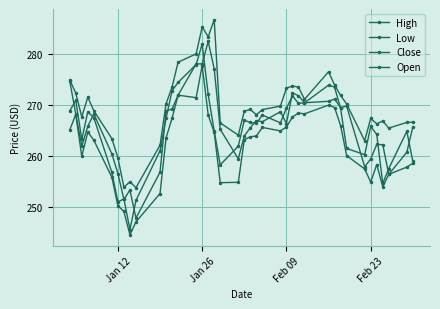

Reading left to right, what are all the values shown in this chart?

High: 275.0	272.4	267.8	271.6	269.0	263.5	259.7	253.9	255.0	253.9	262.2	270.3	273.6	278.5	280.1	285.4	283.5	286.8	266.6	264.2	268.9	269.2	268.2	269.2	269.9	273.4	273.8	273.6	271.2	276.6	274.0	272.0	270.3	263.1	267.5	266.4	266.9	265.5	266.6	266.7
Low: 265.2	268.2	260.0	264.8	263.2	255.9	250.3	249.2	244.6	247.2	252.7	263.6	267.5	272.0	271.5	277.8	268.1	264.7	254.9	254.9	263.3	263.8	264.0	265.7	265.0	265.8	267.7	268.5	268.3	270.0	269.6	266.0	260.1	257.5	255.0	258.4	254.0	256.5	257.9	258.6
Close: 268.9	271.0	263.3	268.7	267.6	256.8	251.1	251.6	245.6	251.4	261.1	267.5	272.9	274.5	278.0	282.0	272.1	265.0	258.3	262.0	267.1	266.6	266.5	268.1	266.6	269.5	271.9	270.4	270.5	274.0	273.6	269.4	261.6	260.3	265.9	264.3	254.7	257.6	264.9	259.0
Open: 274.8	268.3	262.0	265.9	268.3	260.5	256.6	251.6	253.4	247.9	256.9	268.9	269.3	272.0	278.1	278.1	282.5	277.2	265.3	259.5	264.0	265.6	267.0	266.8	268.8	266.4	272.5	271.9	270.5	270.8	271.2	269.6	269.9	258.0	259.5	262.3	262.3	256.5	260.8	265.8